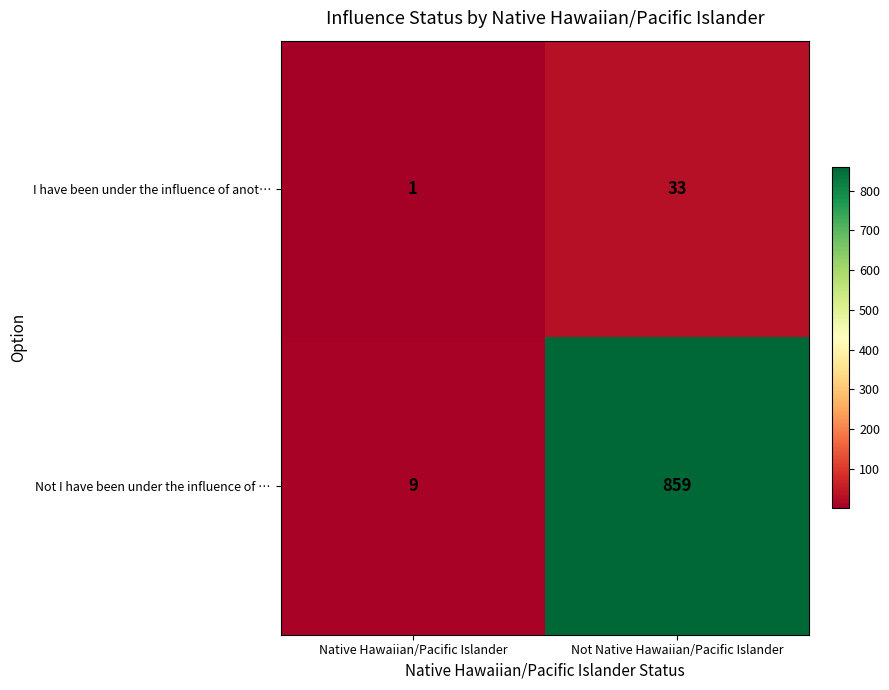

Which series has the largest range (max minus min)?

Not I have been under the influence of …